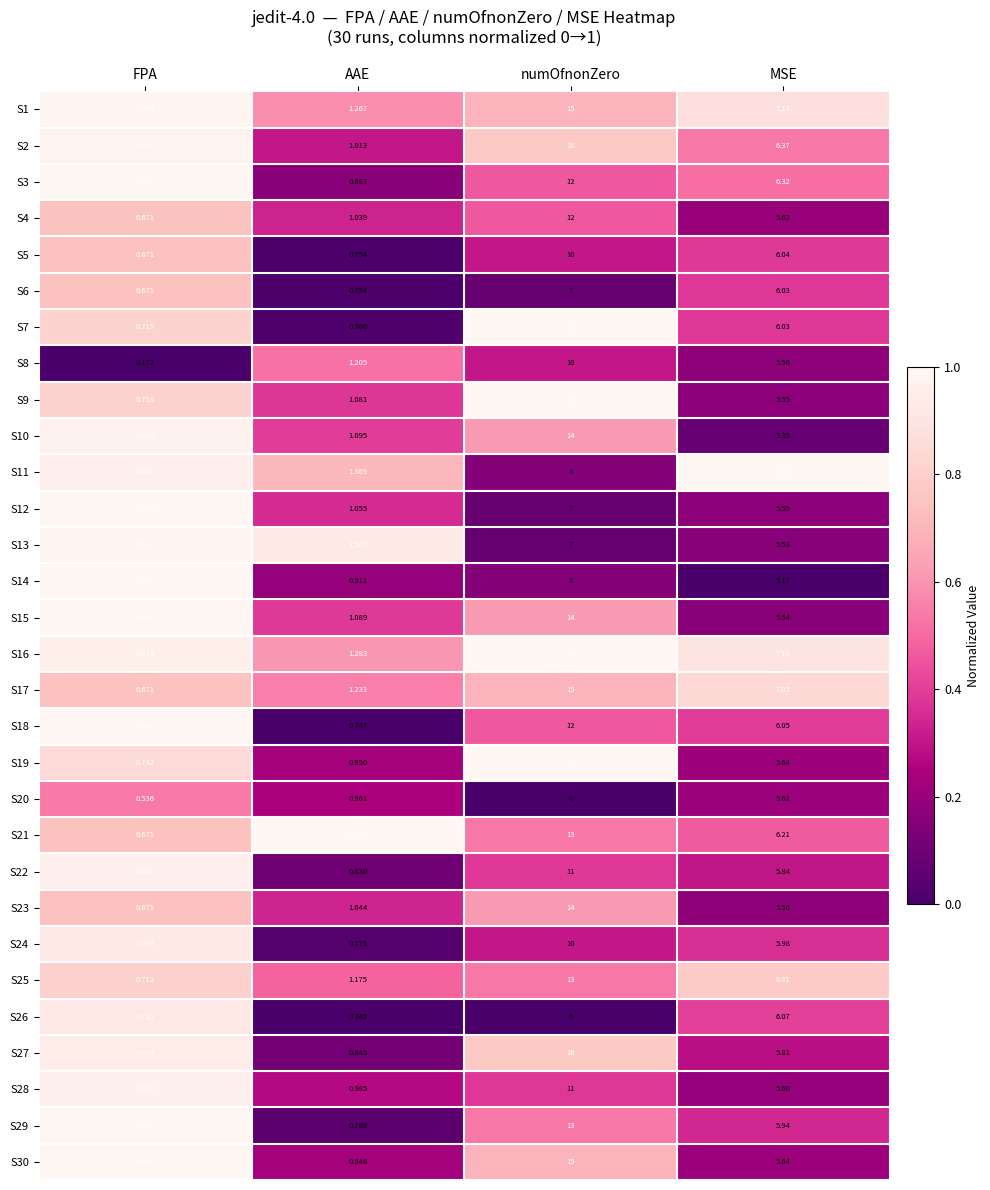

Rank the categories by S2 value from highest to lowest.

numOfnonZero, MSE, AAE, FPA